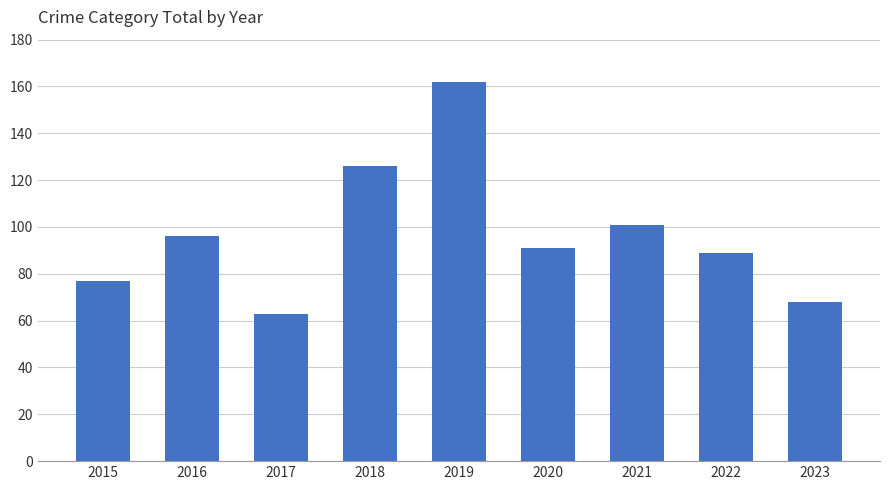

True or false: the data shows 96 at 2016.

True